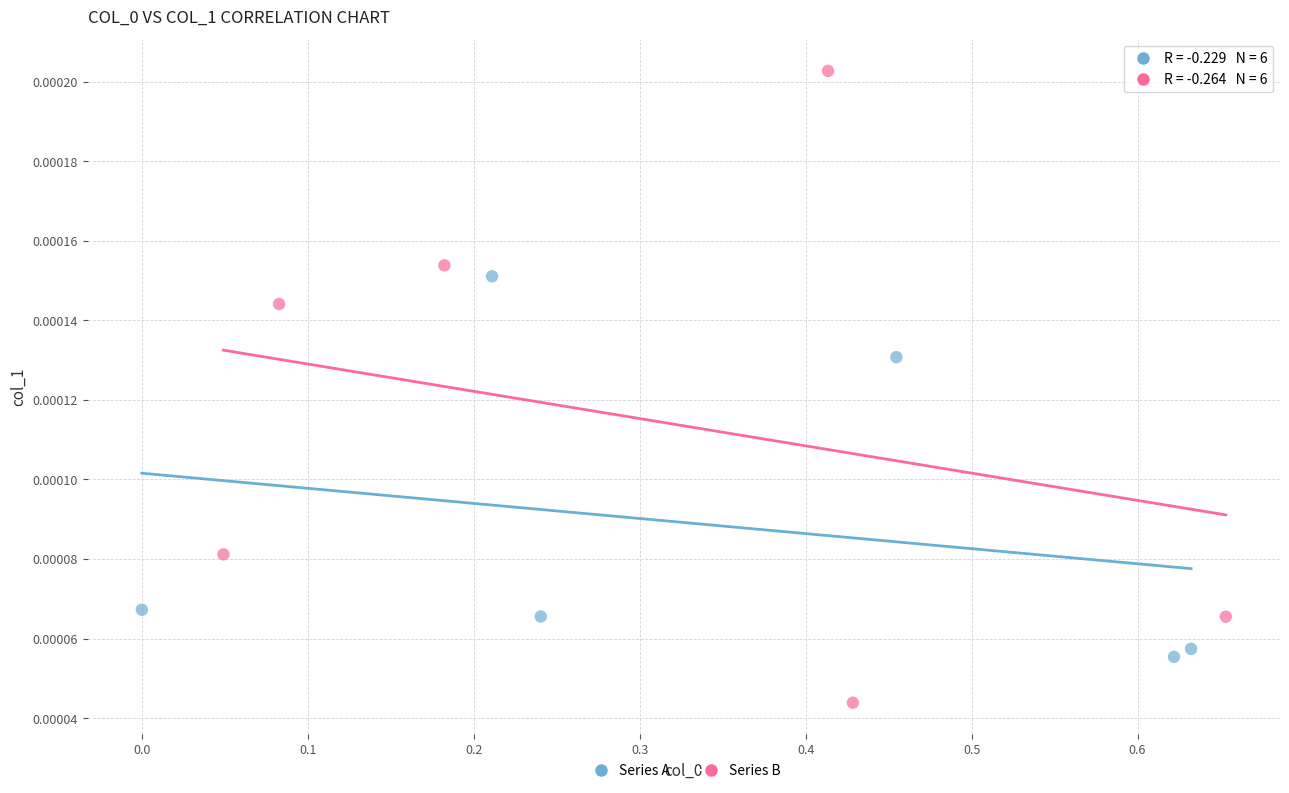

Which series reaches the minimum Y coordinate?

Series B